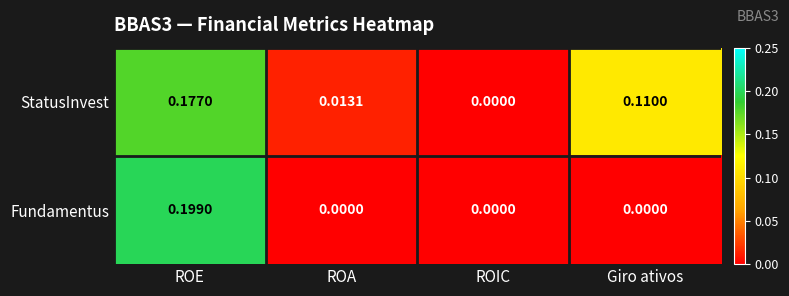

At which category does the chart reach its peak across all series?

ROE